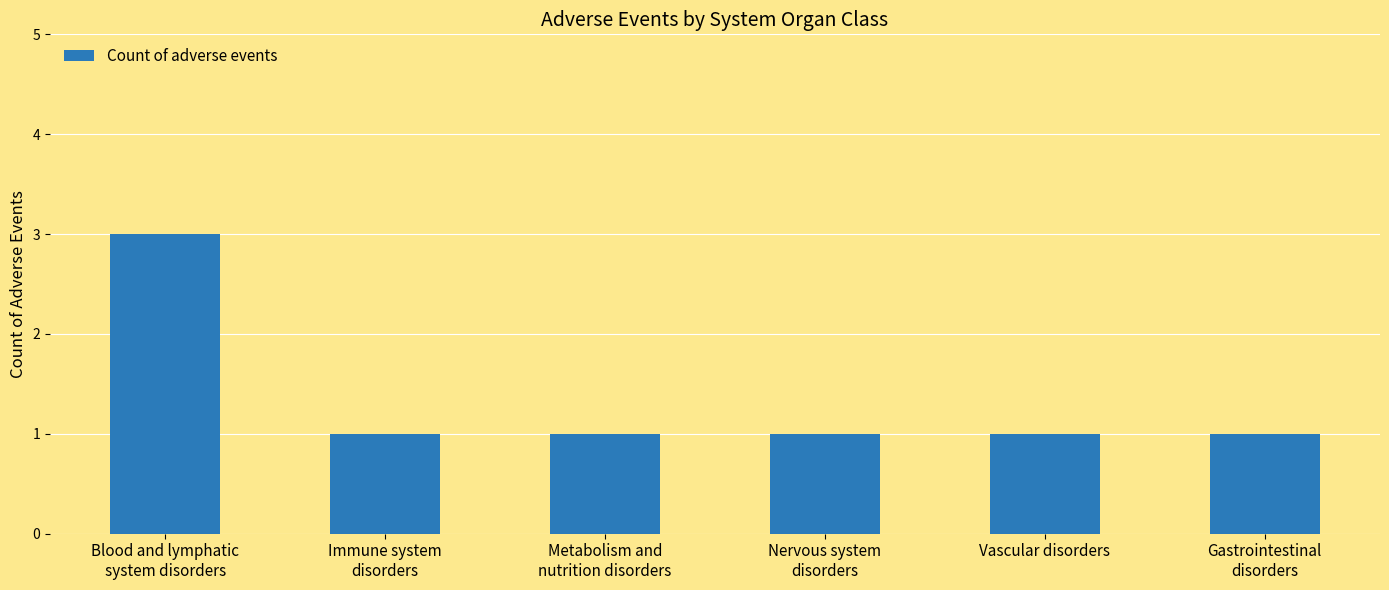

What is the sum of all values?

8